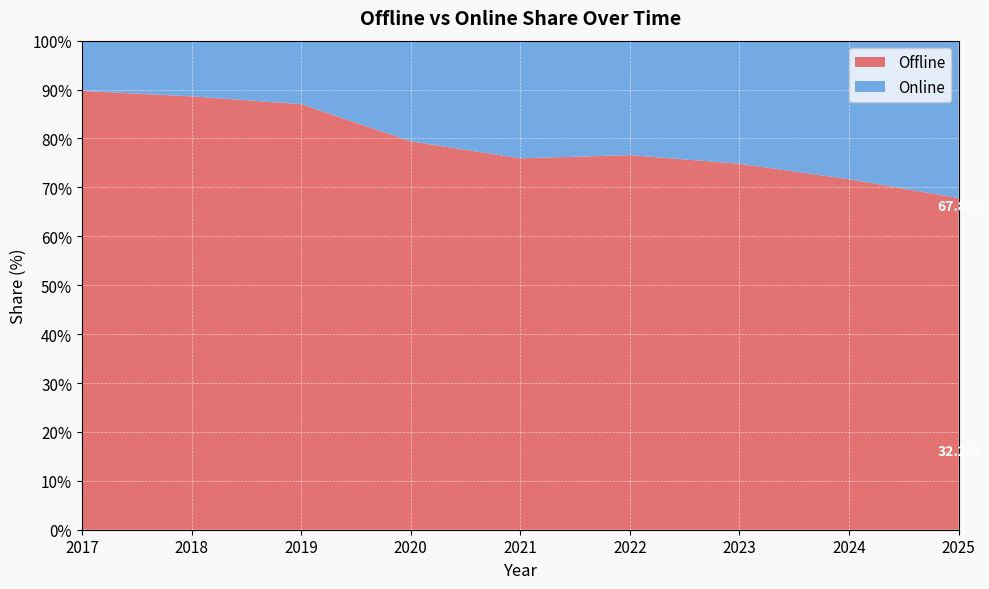

Reading right to left, list all the values displayed in this chart.

Offline: 67.8	71.7	74.8	76.6	75.9	79.4	87.0	88.6	89.7
Online: 32.2	28.3	25.2	23.4	24.1	20.6	13.0	11.4	10.3